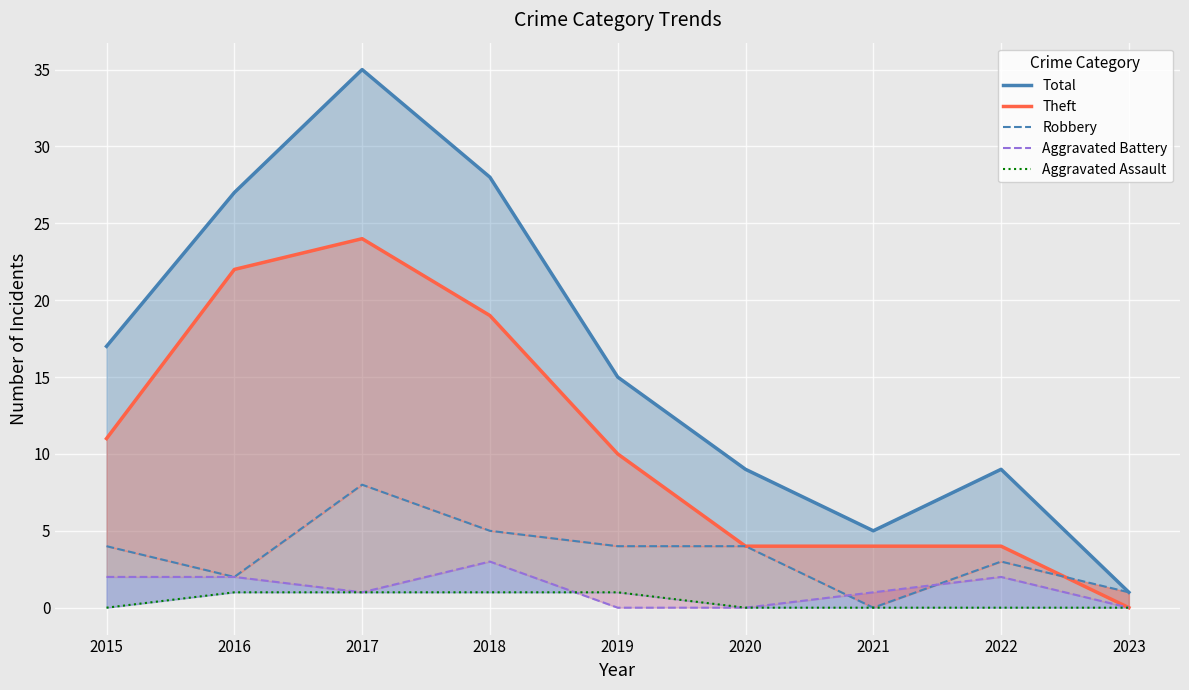

Which has a higher value, 2019 or 2018?

2018